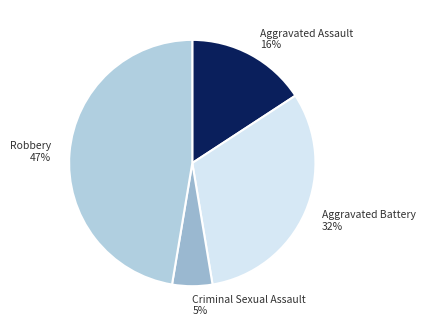

The Criminal Sexual Assault slice represents 1% of the pie. True or false?

False